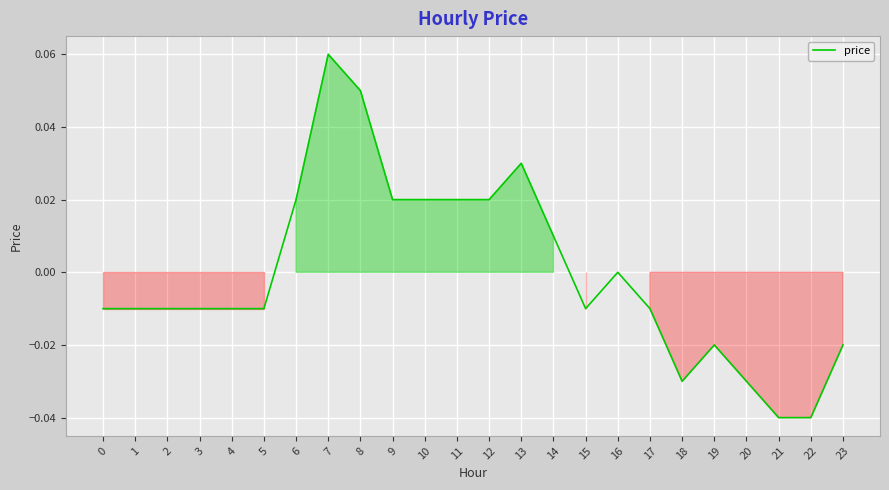

The value at 10 is 0.0. True or false?

True